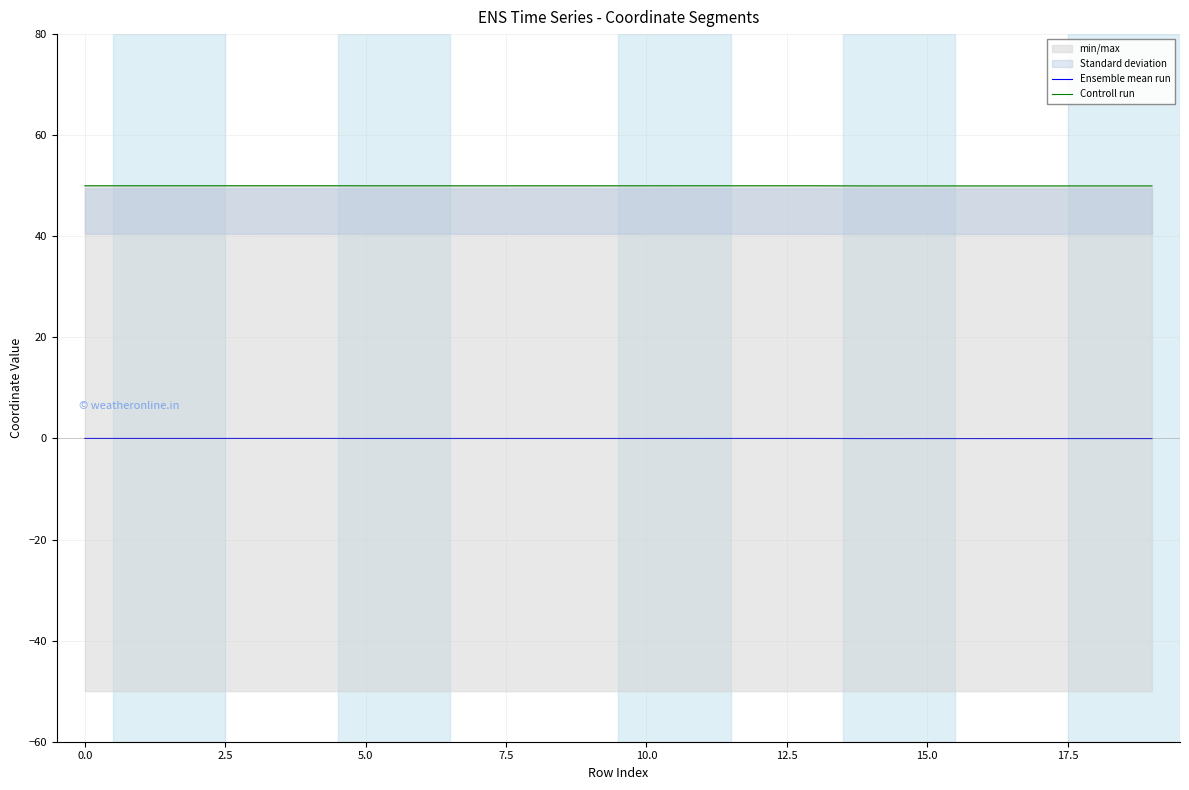

The value of Controll run at 5.0 is 50.0. True or false?

True